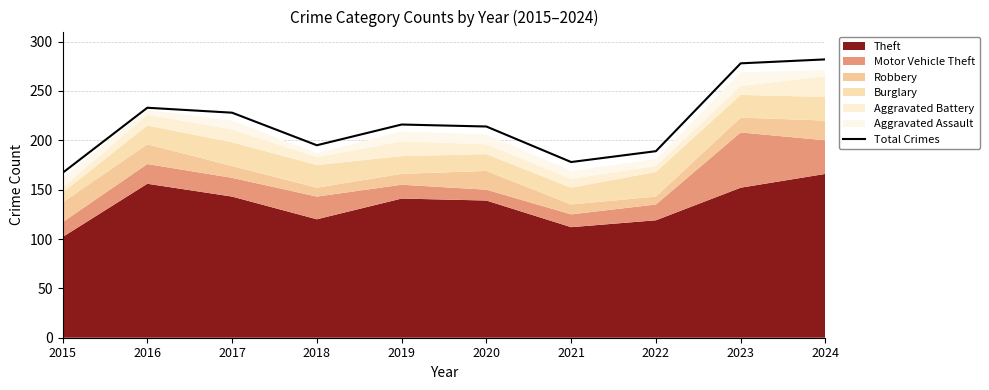

Rank the categories by value from lowest to highest.

2015, 2021, 2022, 2018, 2020, 2019, 2017, 2016, 2023, 2024